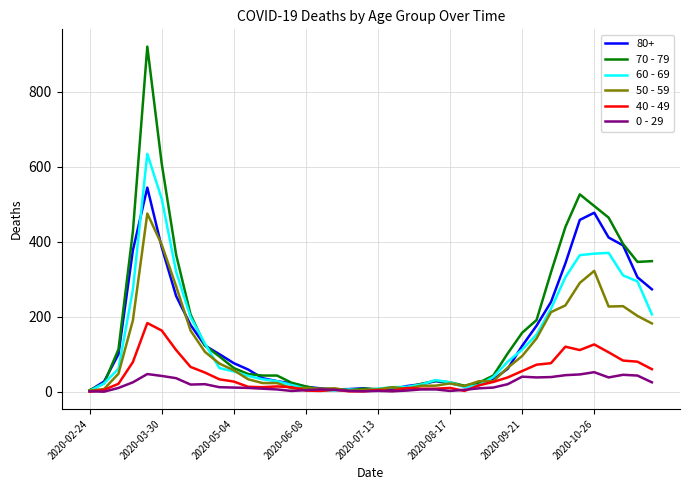

Which series has the largest range (max minus min)?

70 - 79